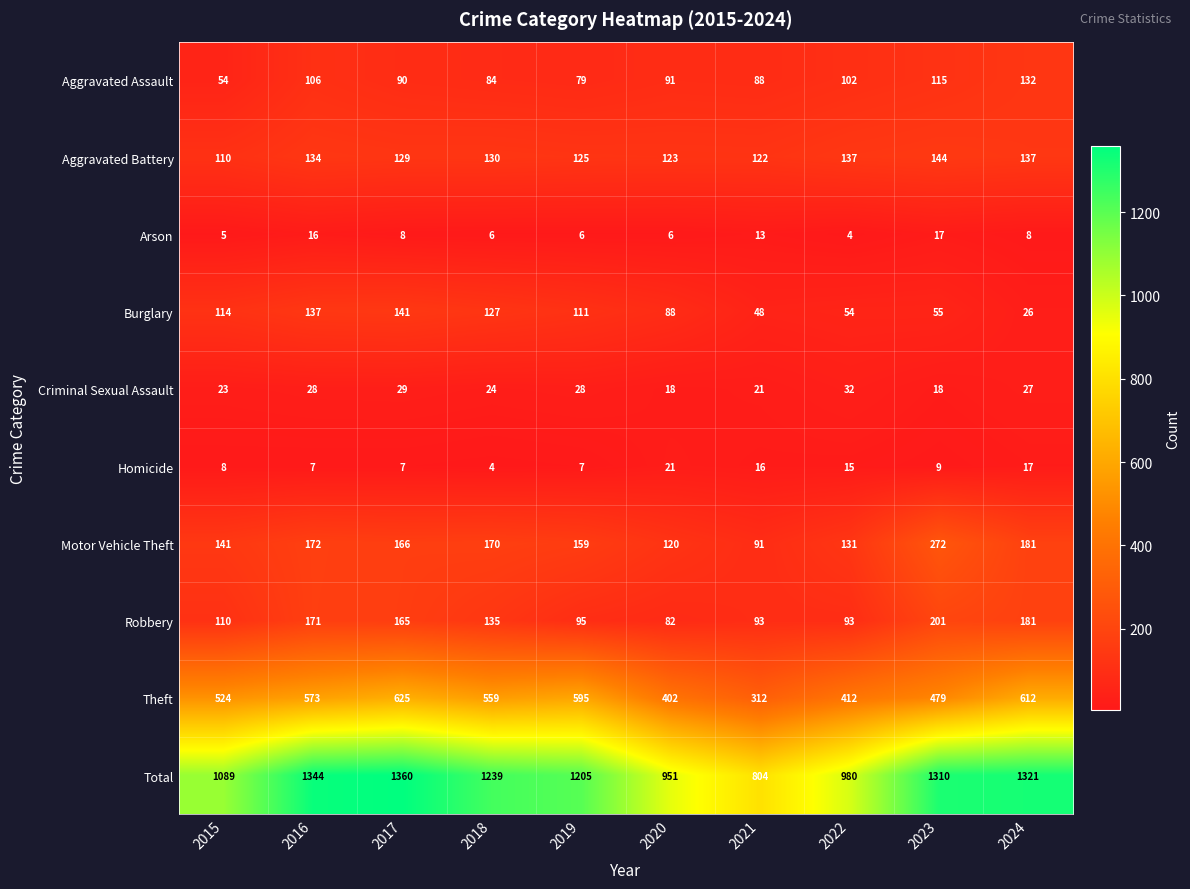

The Theft series shows 931 at 2019. True or false?

False